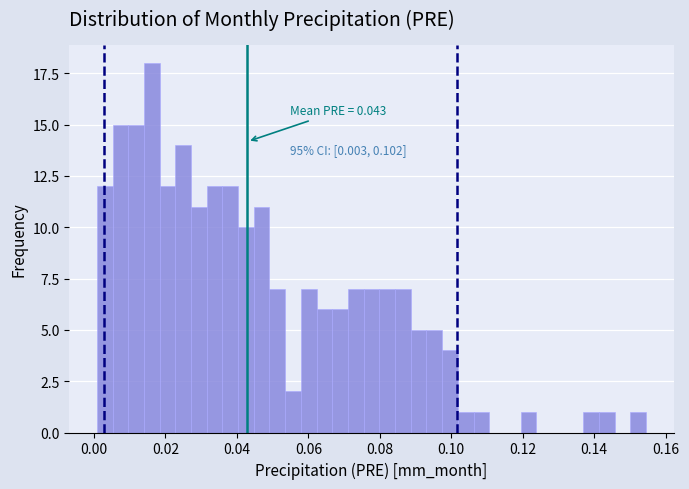

Read against the x-axis, roughly where is the centre of the tallest bar?

0.016